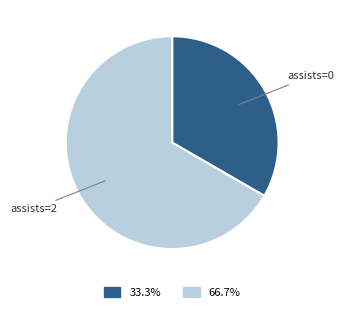

Does any single category account for the majority?

Yes